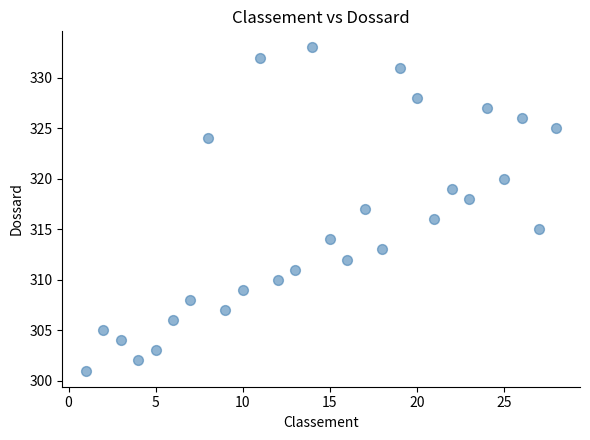

What is the range of X values (max minus min)?

27